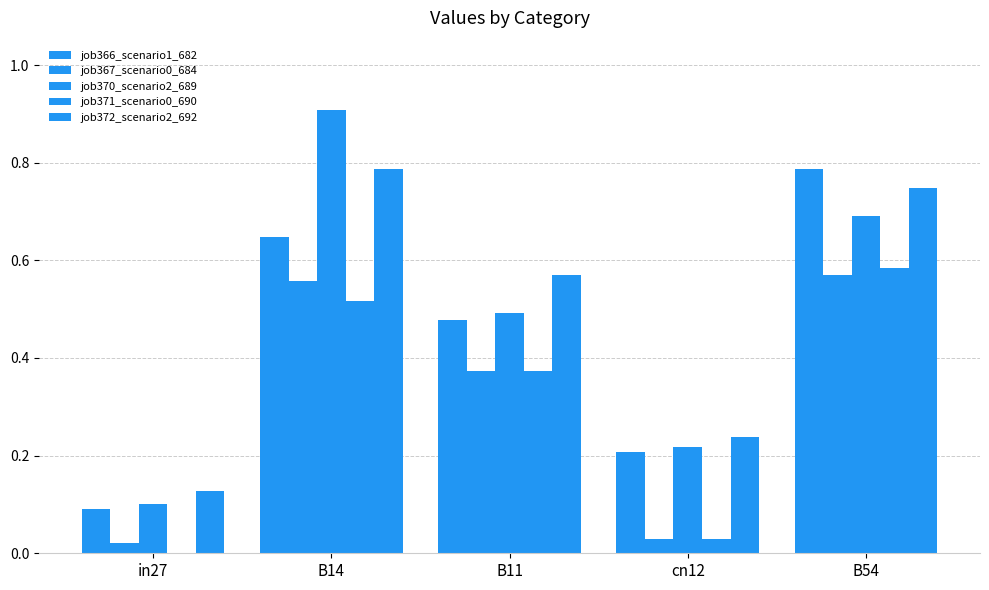

Reading right to left, list all the values displayed in this chart.

job366_scenario1_682: 0.8	0.2	0.5	0.6	0.1
job367_scenario0_684: 0.6	0.0	0.4	0.6	0.0
job370_scenario2_689: 0.7	0.2	0.5	0.9	0.1
job371_scenario0_690: 0.6	0.0	0.4	0.5	0.0
job372_scenario2_692: 0.7	0.2	0.6	0.8	0.1